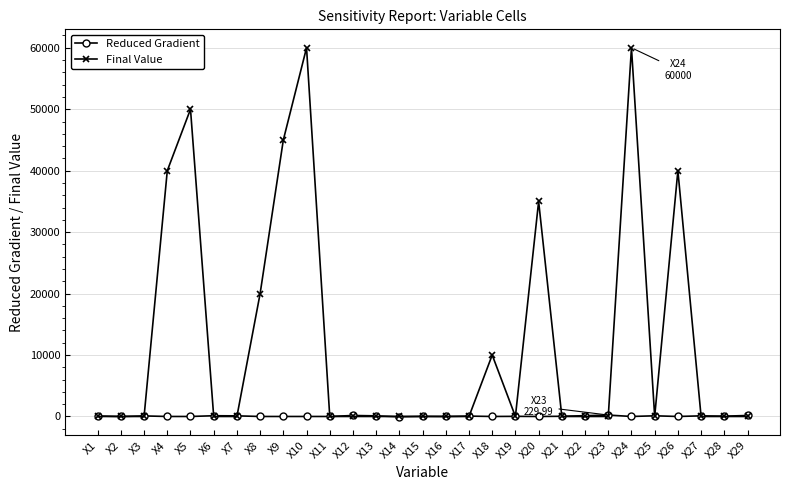

How many lines are shown in the chart?

2